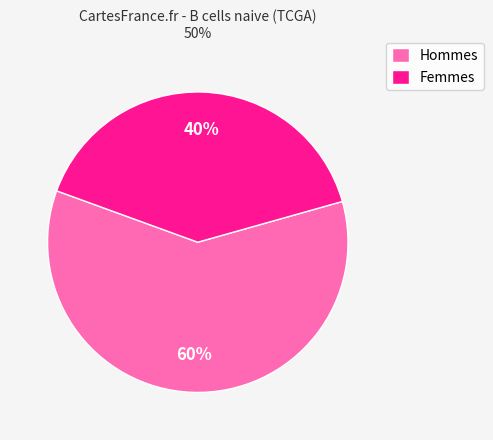

What percentage is the Hommes slice, to the nearest percent?

60%